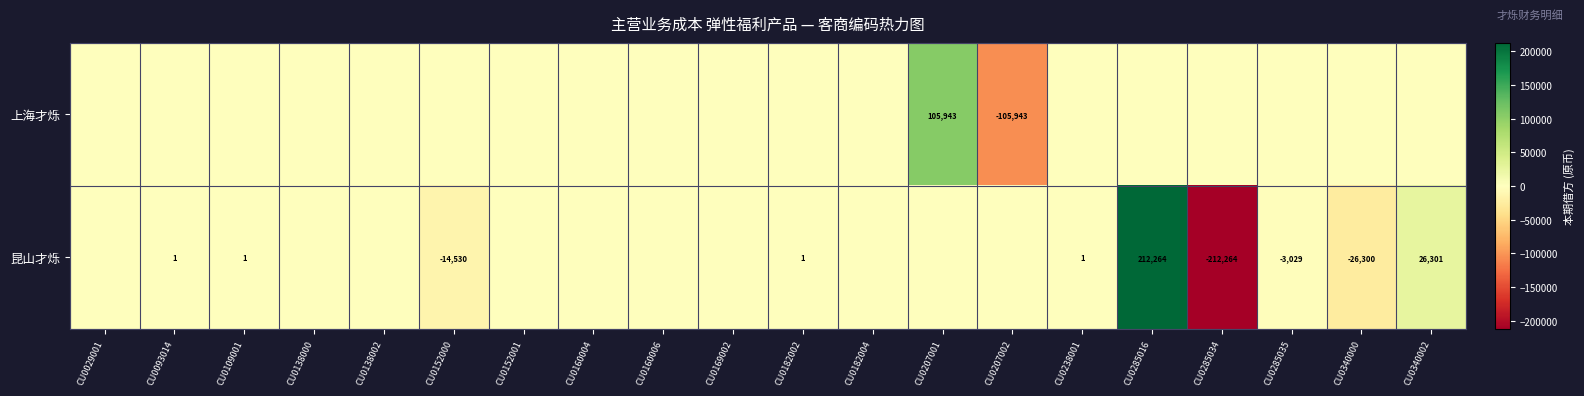

True or false: 上海才烁 has a value of -64658 at CU0207002.

False